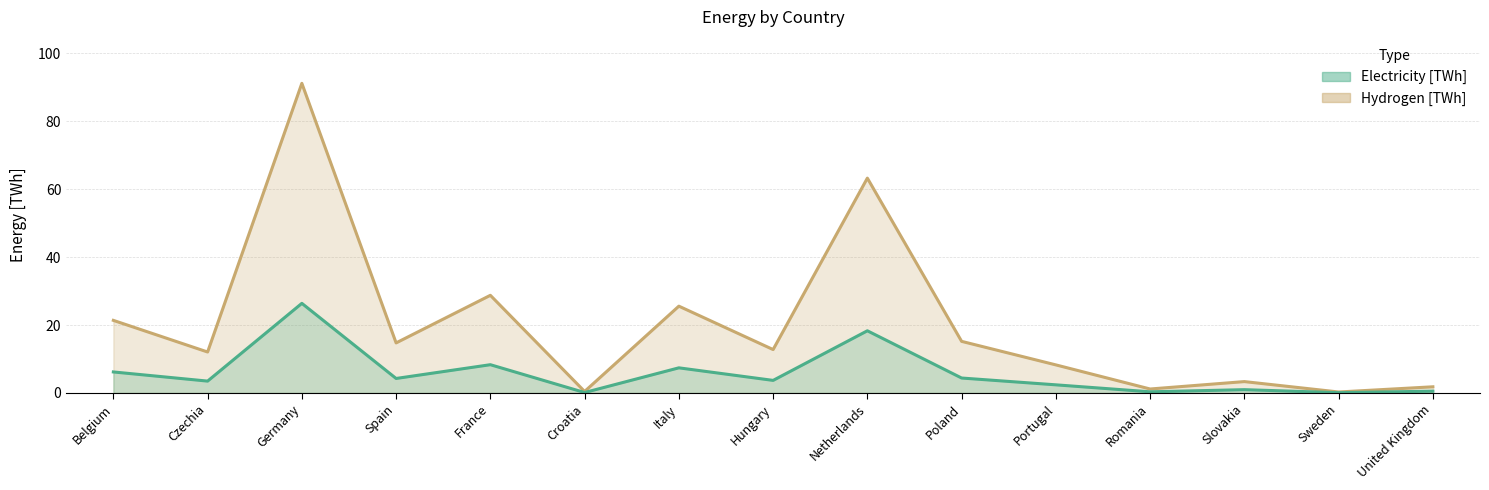

What is the difference between the highest and lowest values at Spain?

10.5